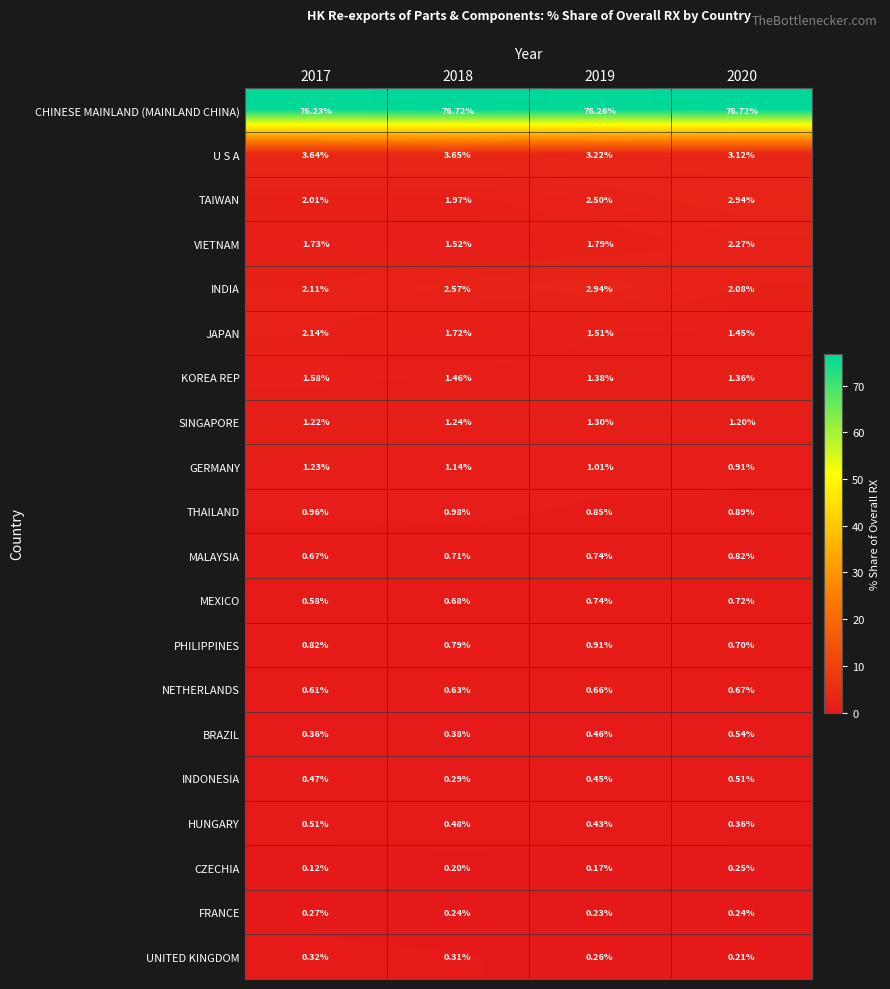

How many distinct data groups are displayed?

20